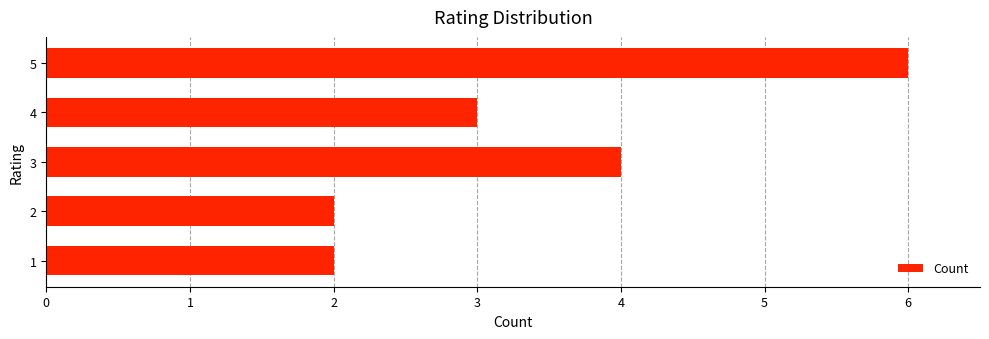

What is the change in value from 2 to 4?

+1